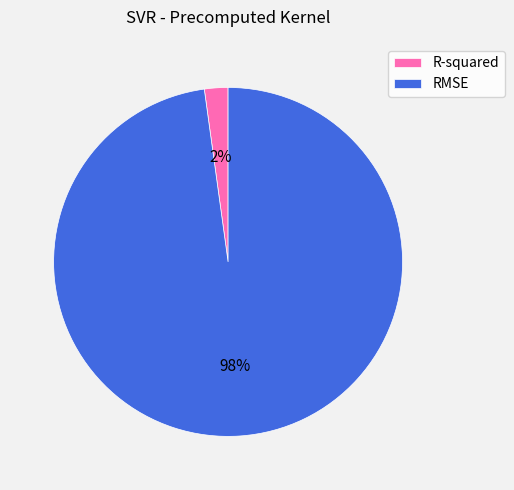

Which has a higher value, RMSE or R-squared?

RMSE